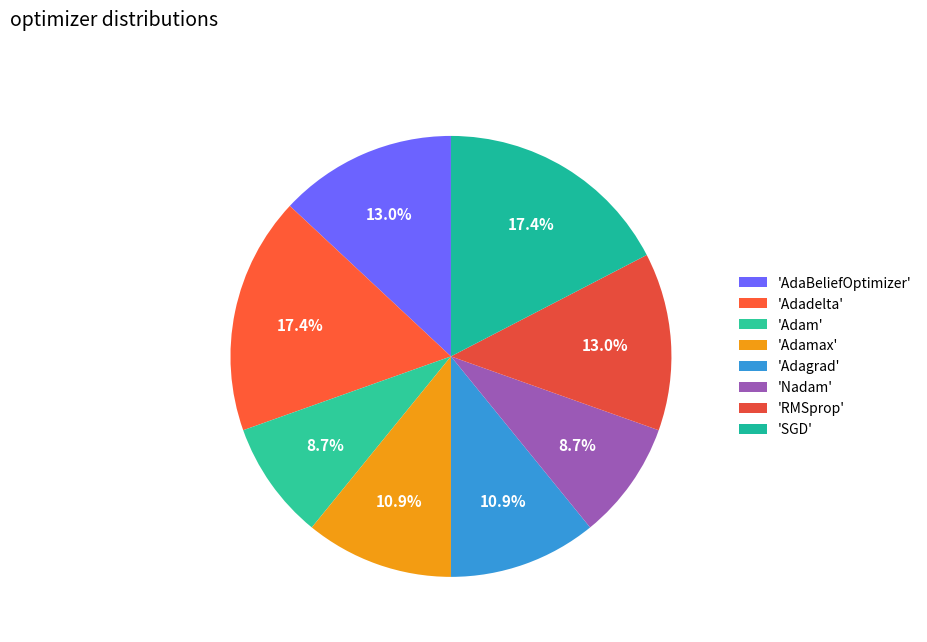

How many segments does this pie chart have?

8